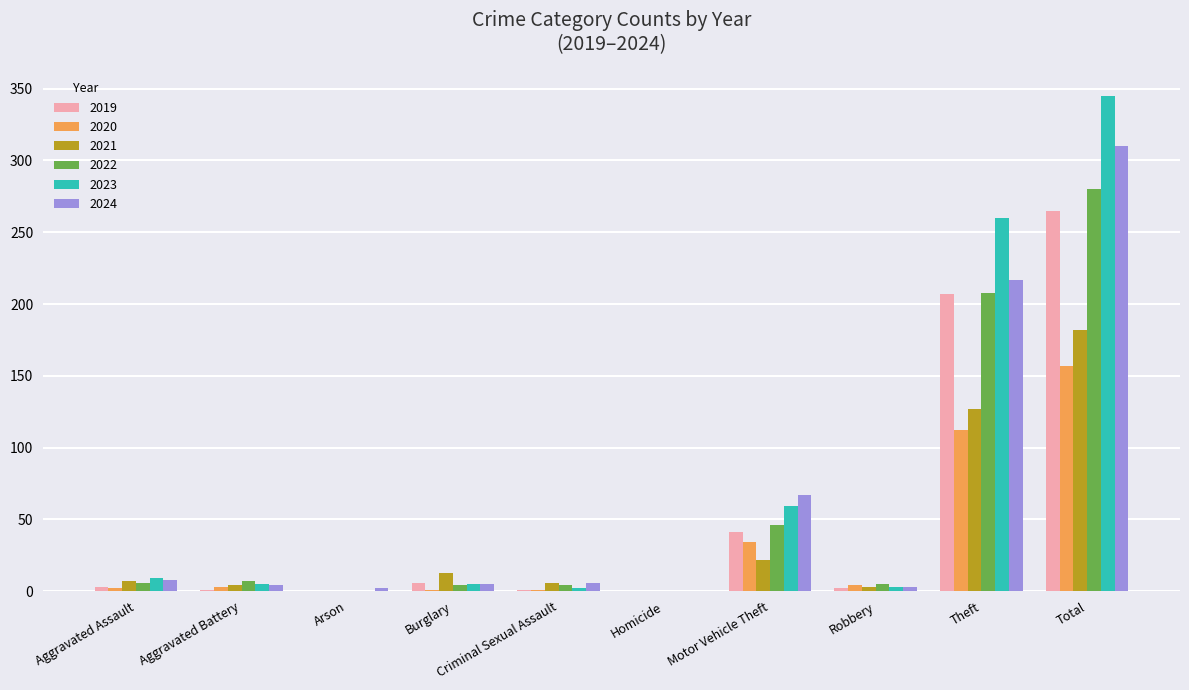

What are all the series names shown in the legend?

2019, 2020, 2021, 2022, 2023, 2024